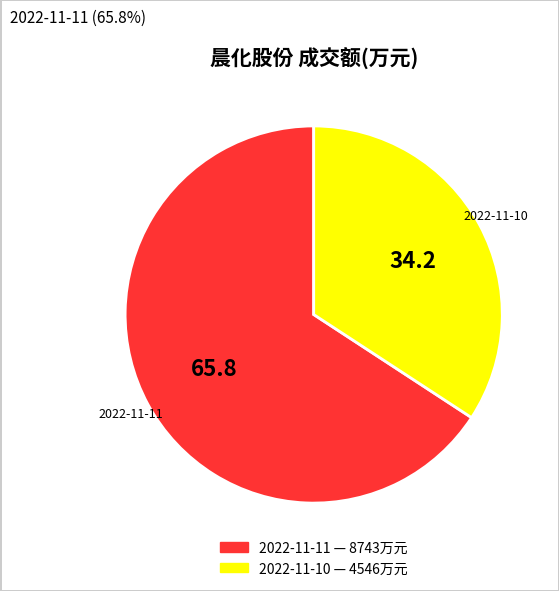

The 2022-11-10 slice represents 34% of the pie. True or false?

True